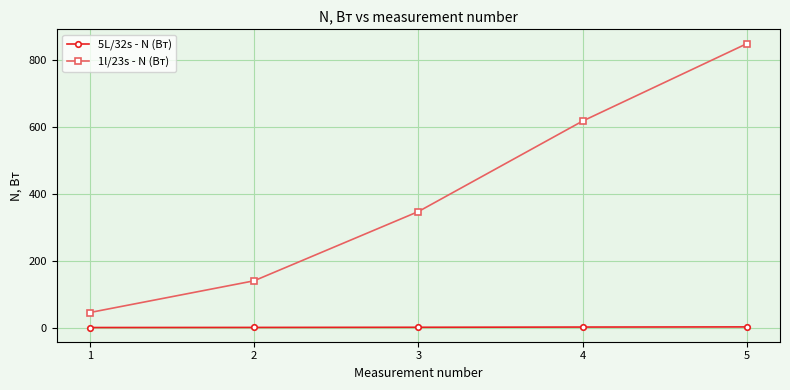

What is the smallest value displayed?

0.2